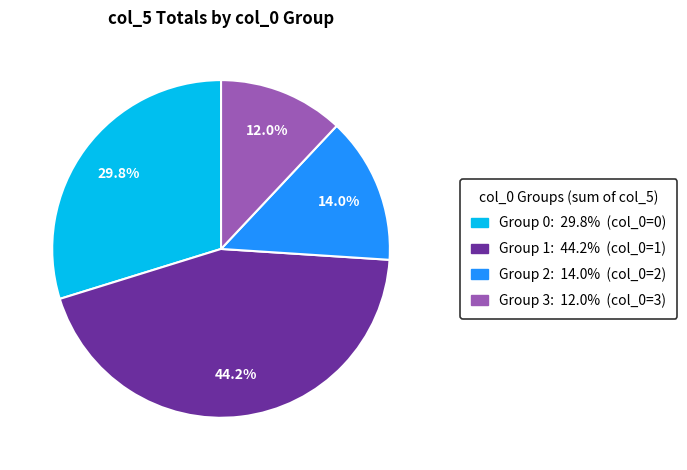

Is there a majority slice in this chart?

No